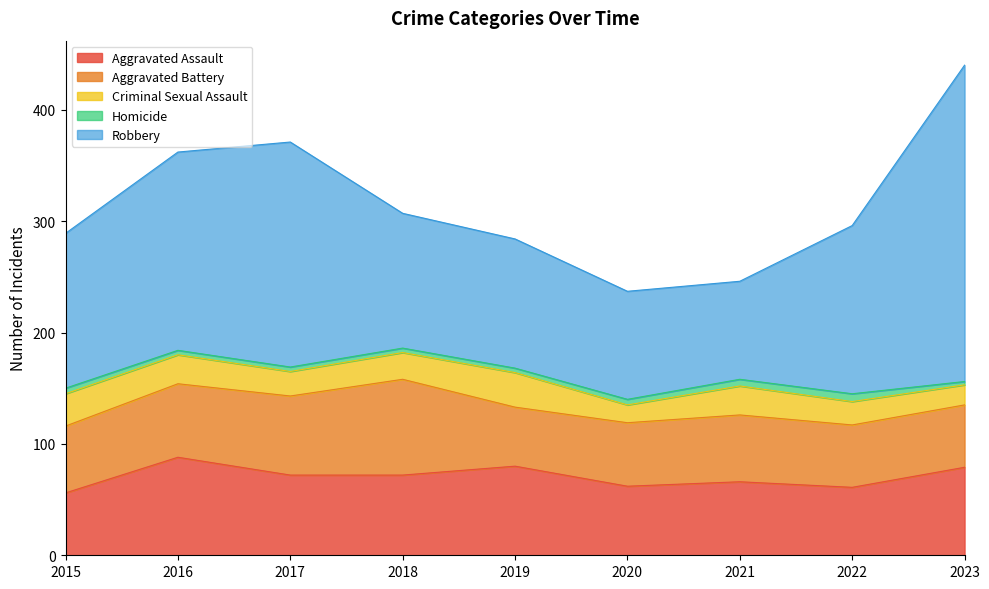

What is the maximum value for Aggravated Assault?

88